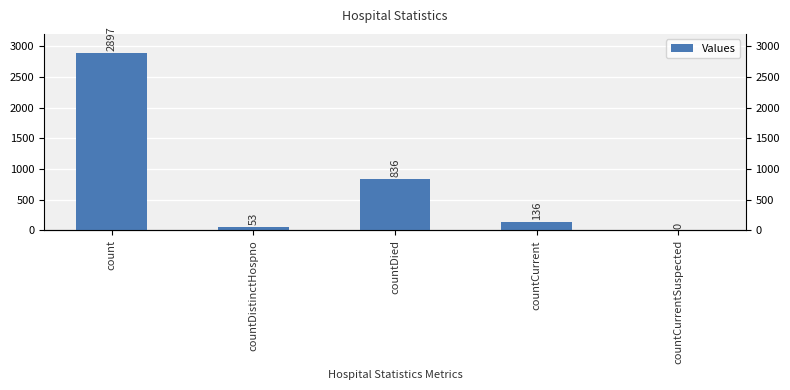

At which label is the value closest to 1448?

countDied